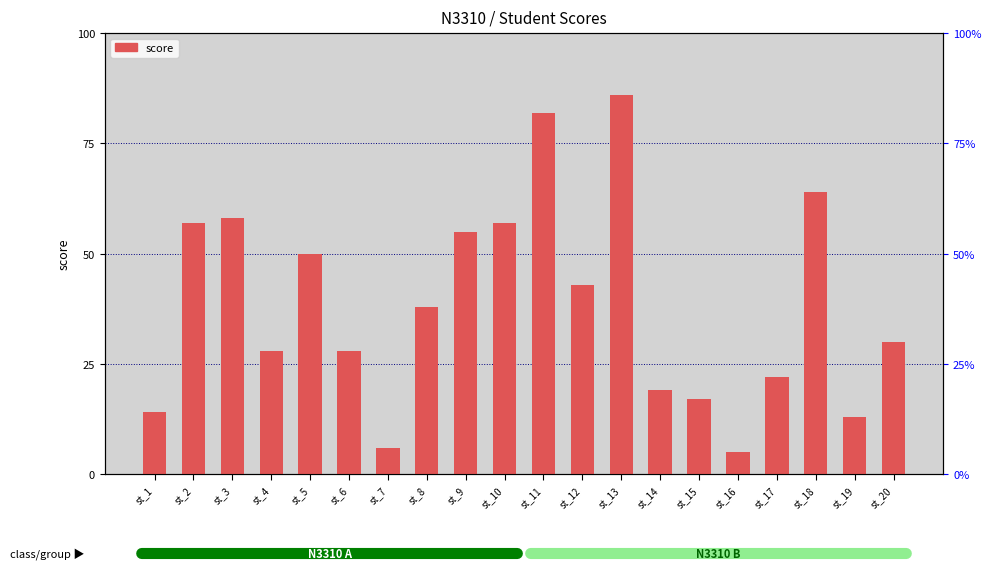

Where does the data first go above 38?

st_2